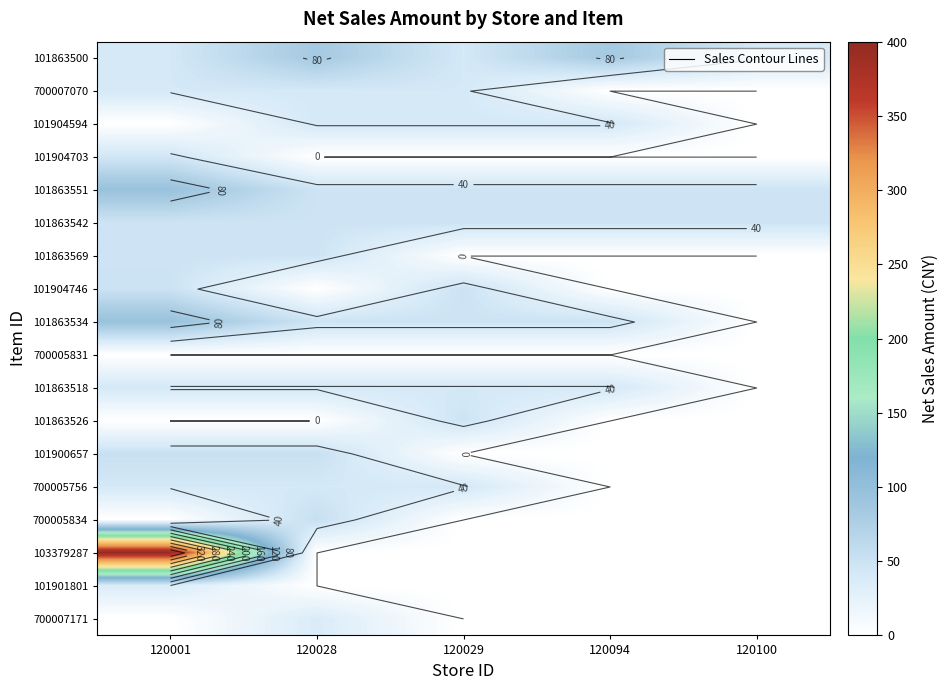

Is it true that 101863551 equals 140.2 at 120001?

False